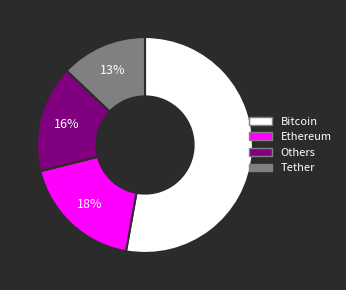

Does any single category account for the majority?

Yes